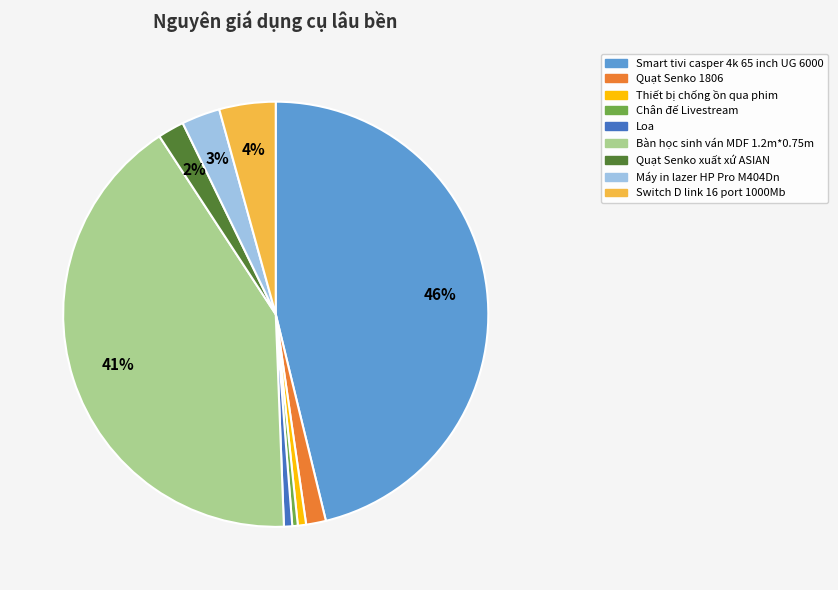

Which slice is the largest?

Smart tivi casper 4k 65 inch UG 6000